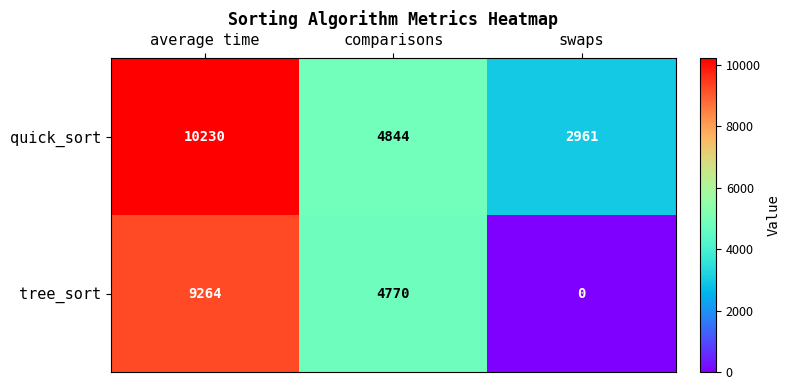

How many values in the tree_sort series are below 4770?

1